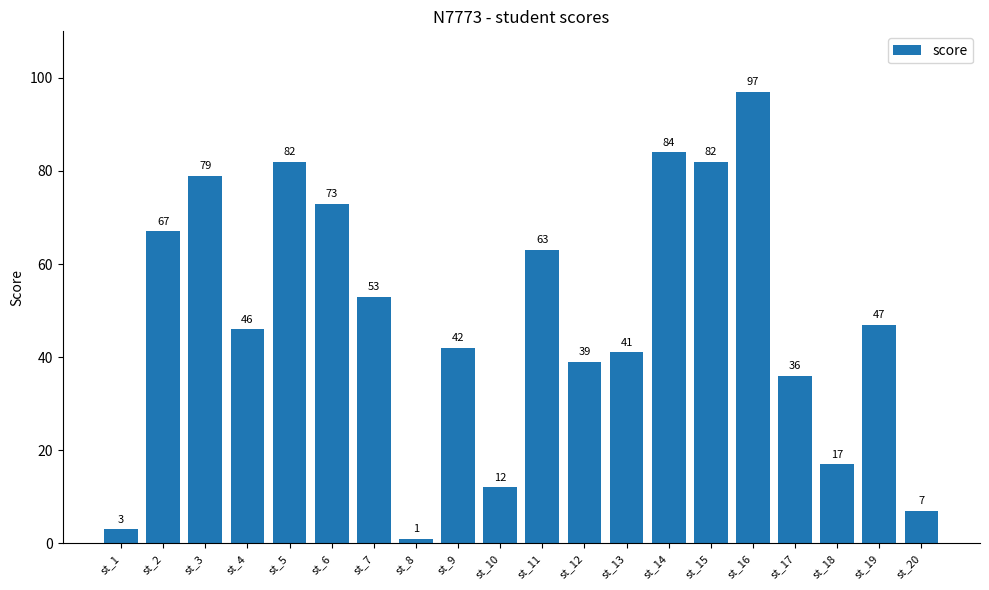

How many categories are shown in the chart?

20